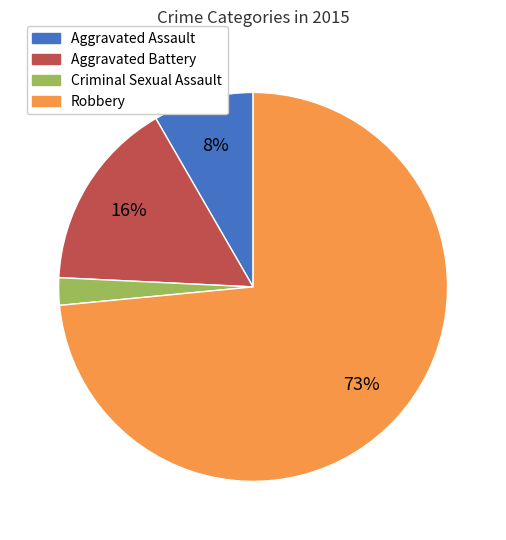

How many slices are in this pie chart?

4